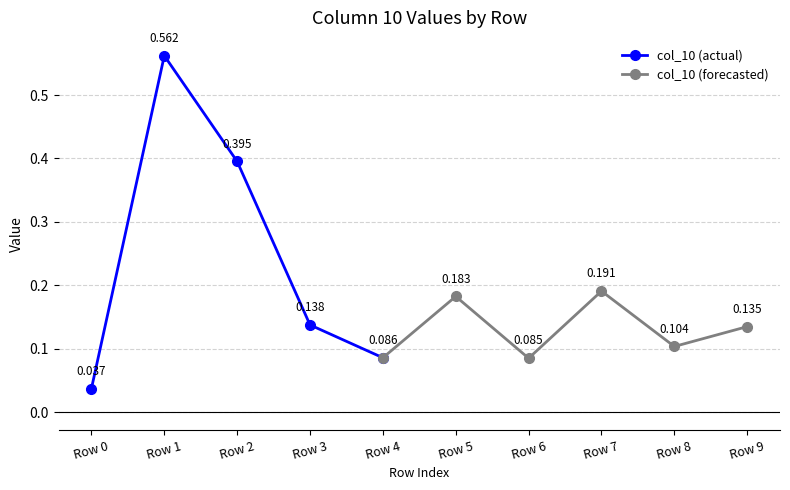

What is the average value?

0.2